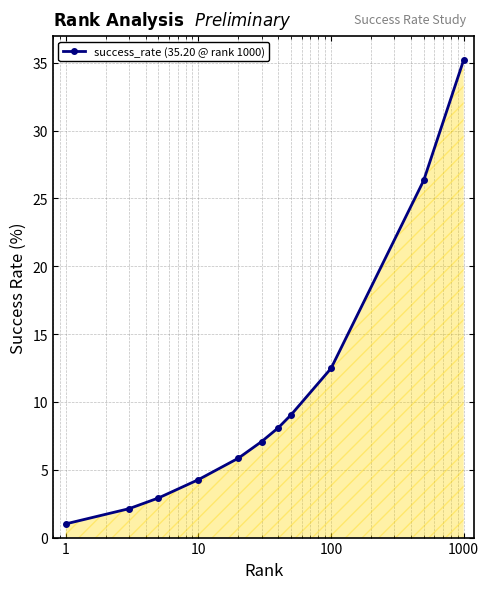

How many data points are less than 7?

5